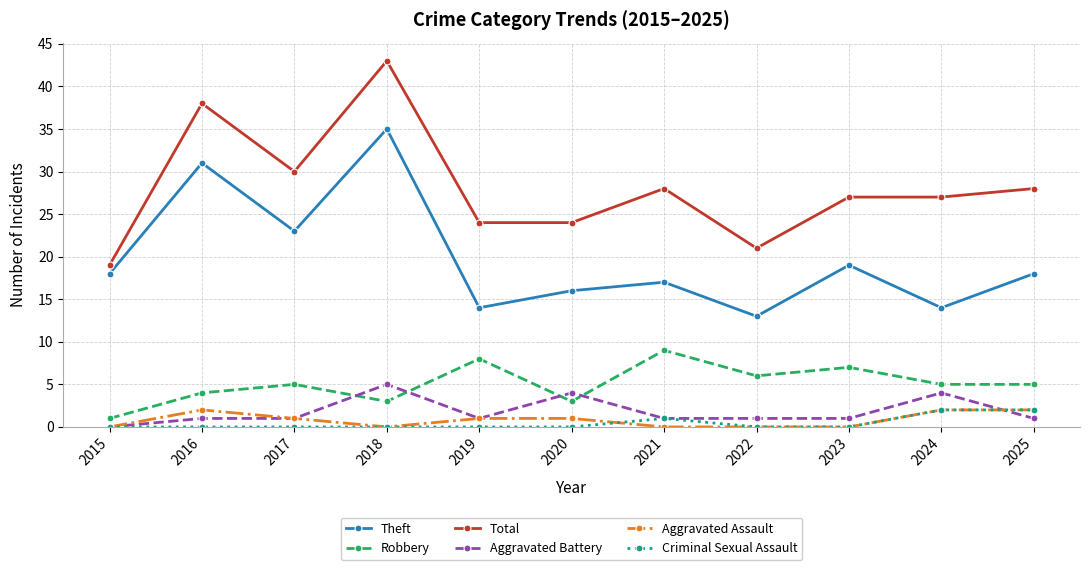

What is the value of the Theft point at the 4th from the left?

35